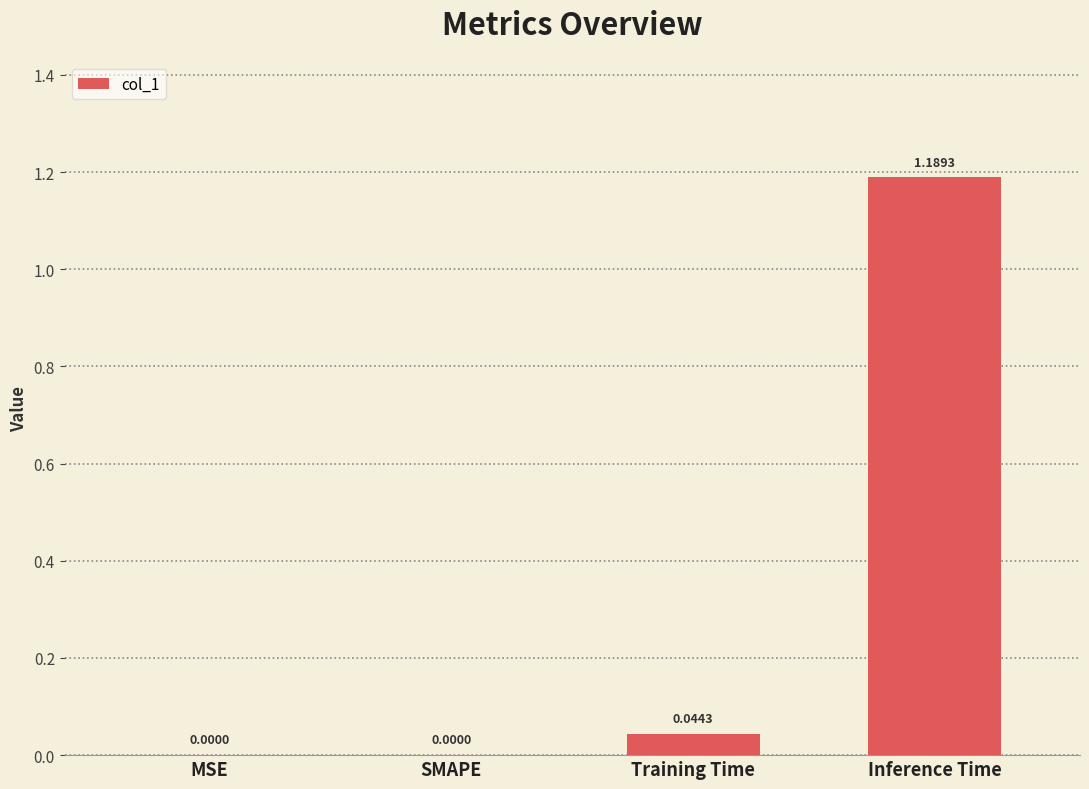

Which label corresponds to the largest value in the chart?

Inference Time